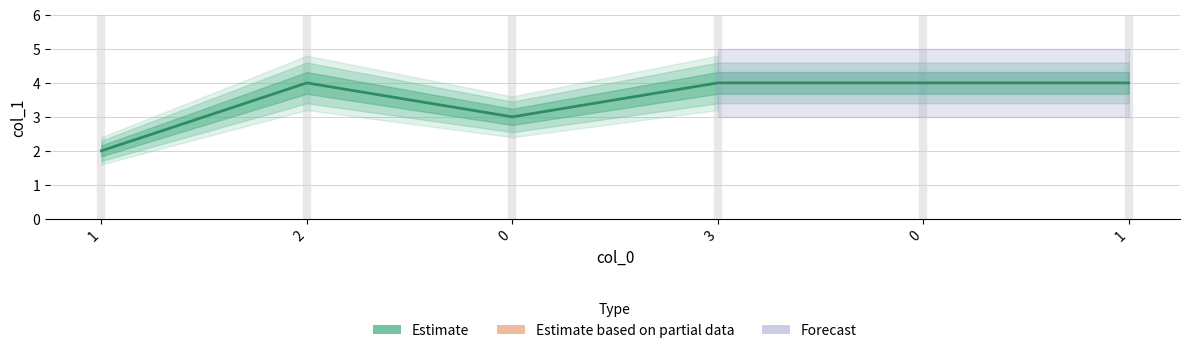

What is the smallest value displayed?

2